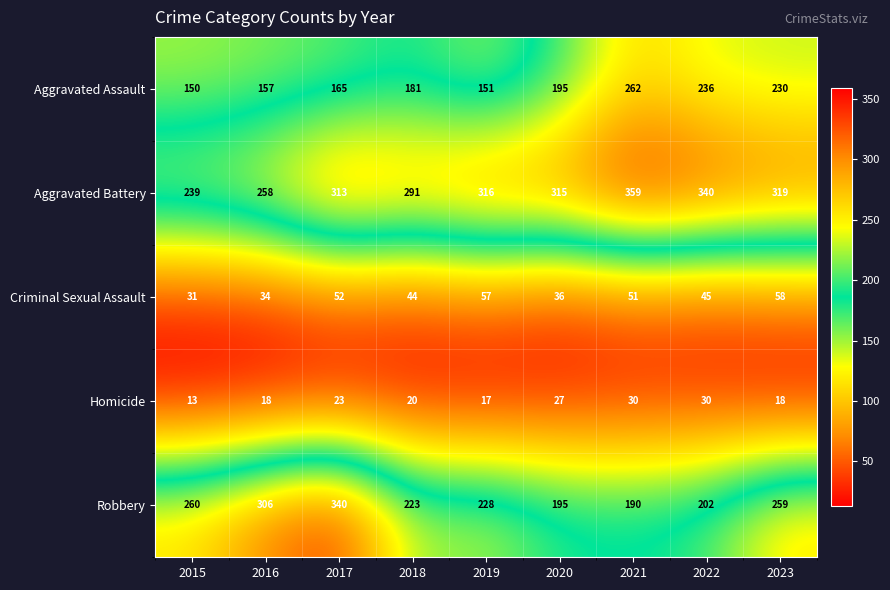

What is the difference between the Robbery values at 2022 and 2015?

58